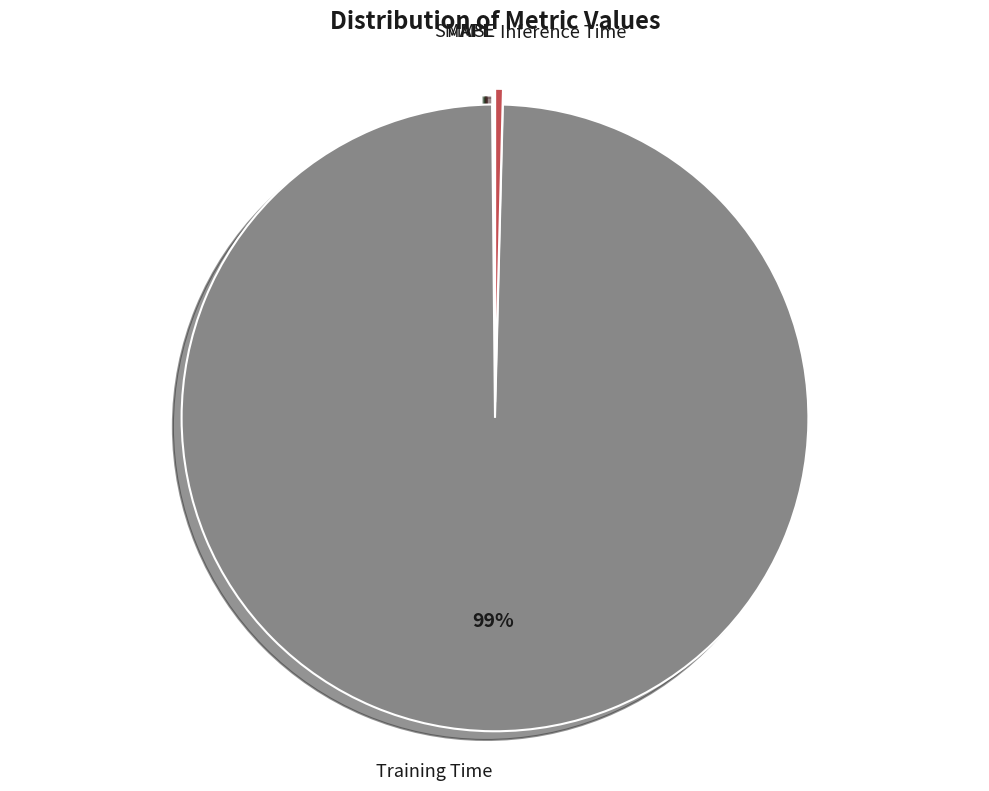

True or false: Inference Time accounts for 0% of the total.

True